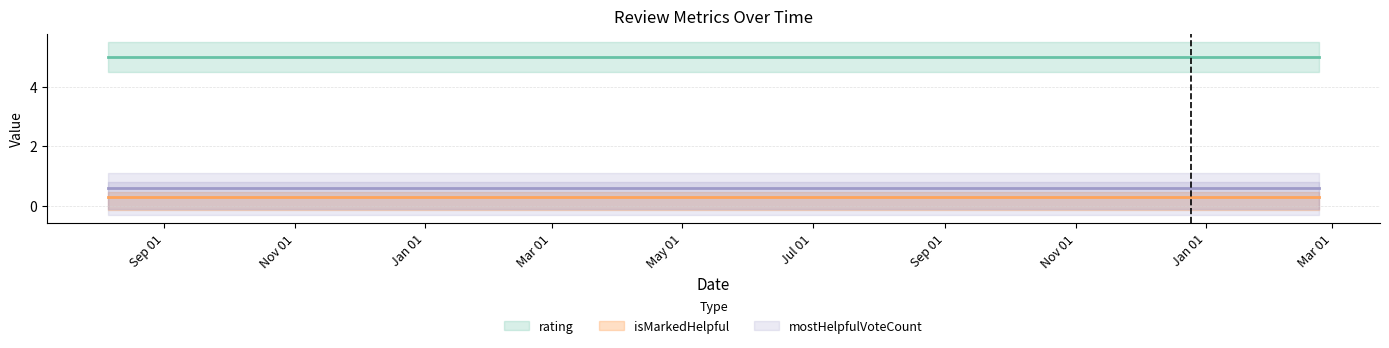

Which series has the largest range (max minus min)?

rating